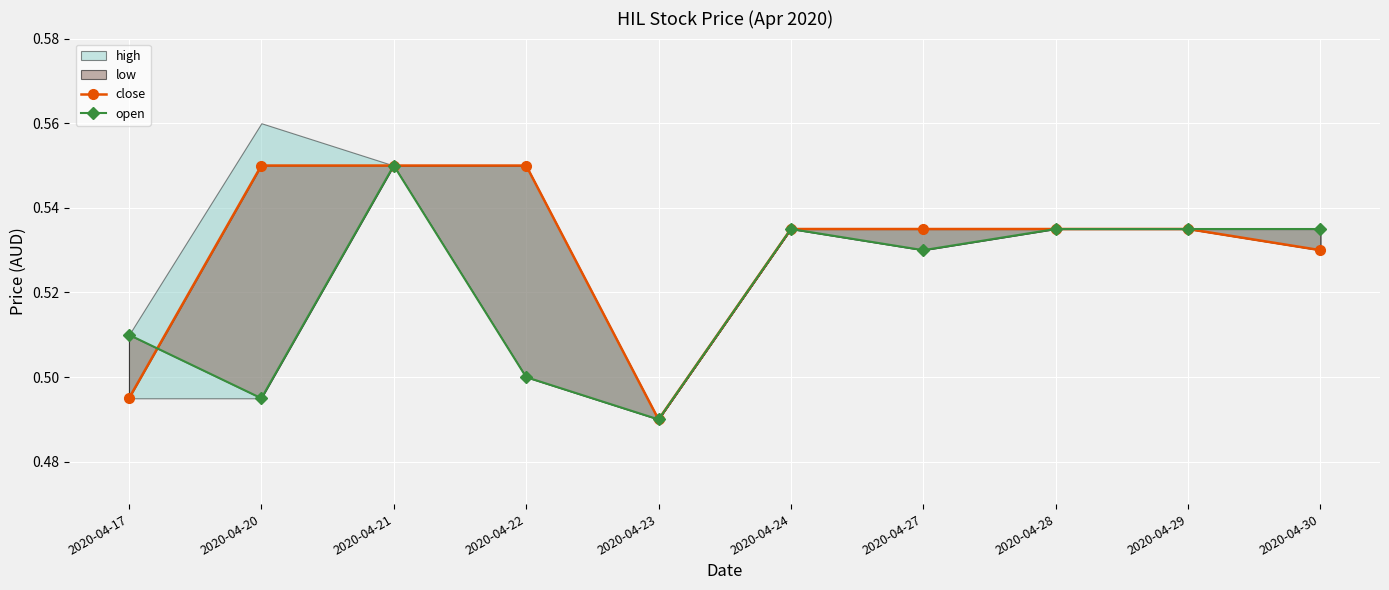

Which series changed the most between 2020-04-21 and 2020-04-23?

close